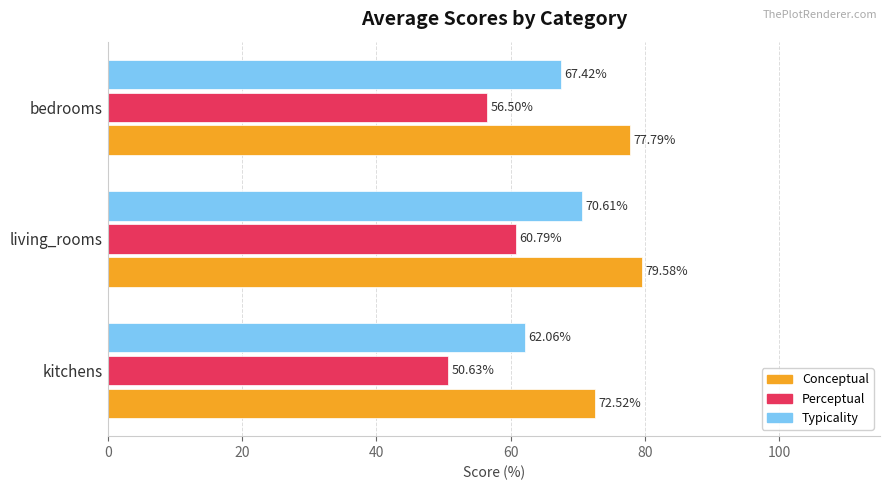

How many distinct data groups are displayed?

3